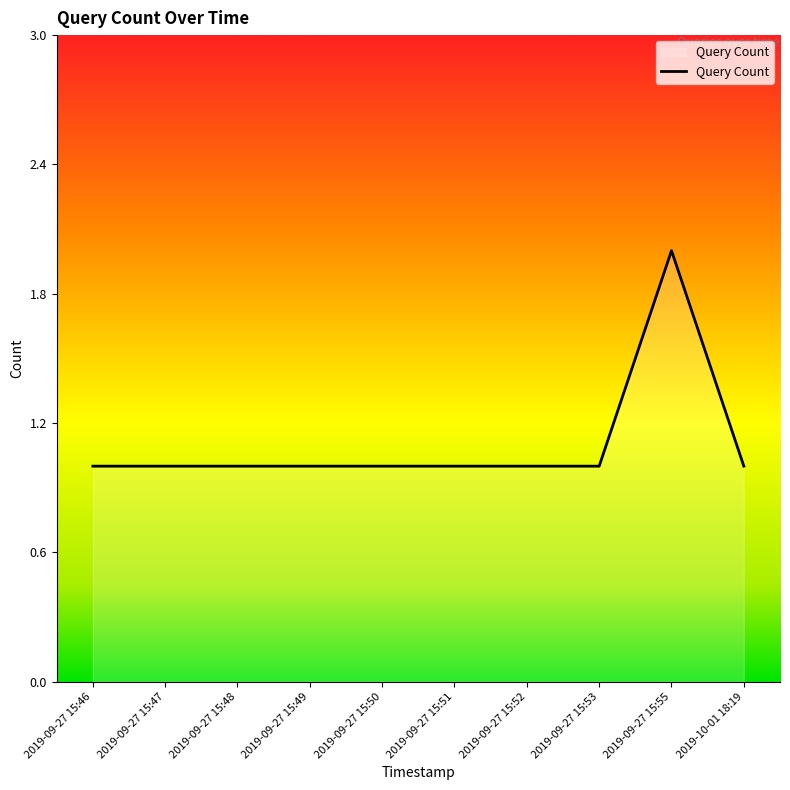

How many lines are shown in the chart?

1